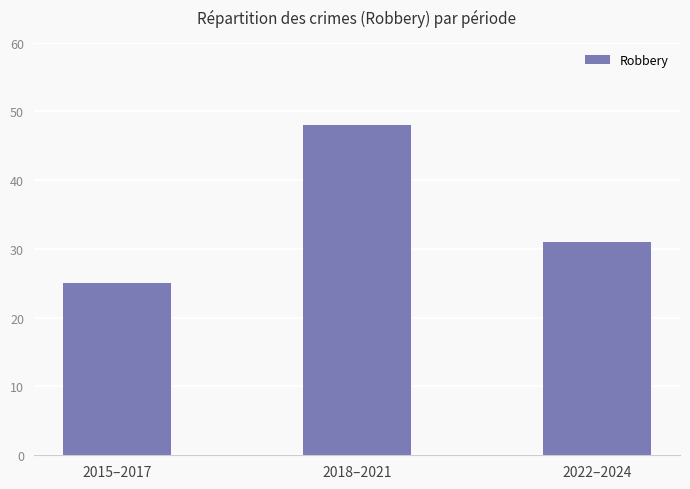

List the labels in order of value, smallest first.

2015–2017, 2022–2024, 2018–2021